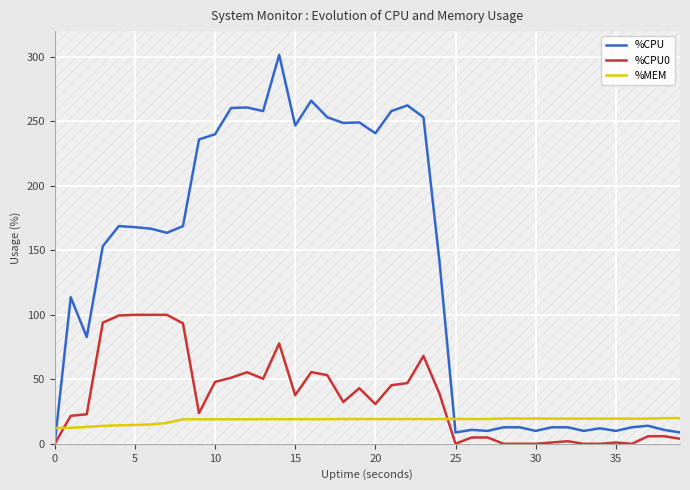

What is the greatest value displayed?

301.6